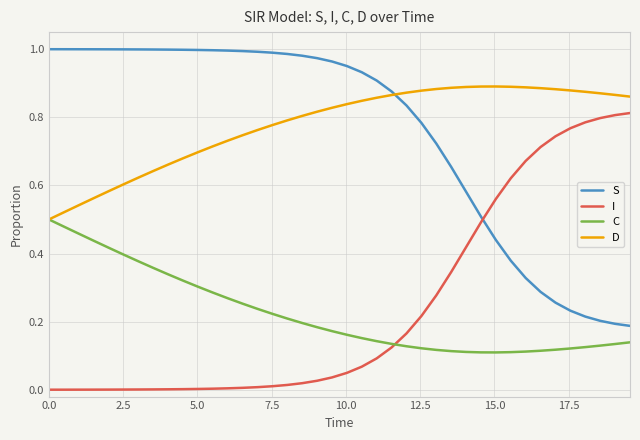

List the series in order of their peak value, lowest first.

C, I, D, S